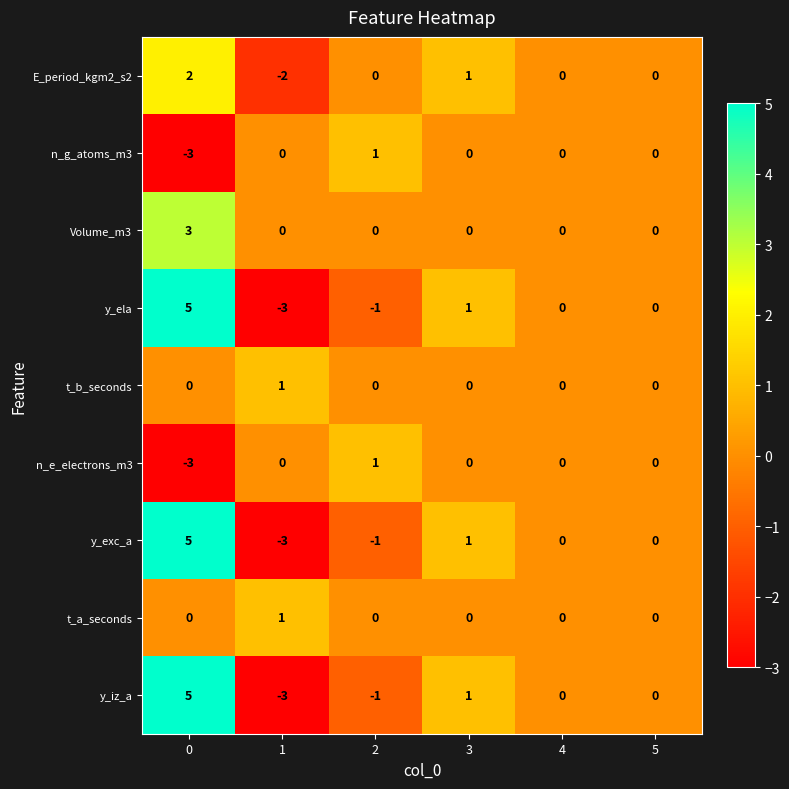

Count the n_e_electrons_m3 values in the range 0 to 1.

5